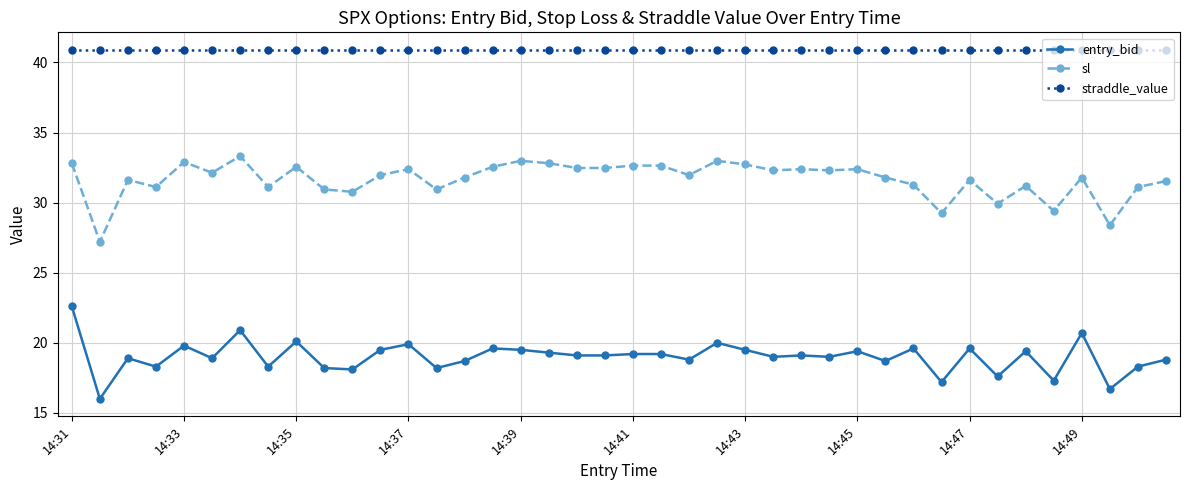

What is the greatest value displayed?

40.9